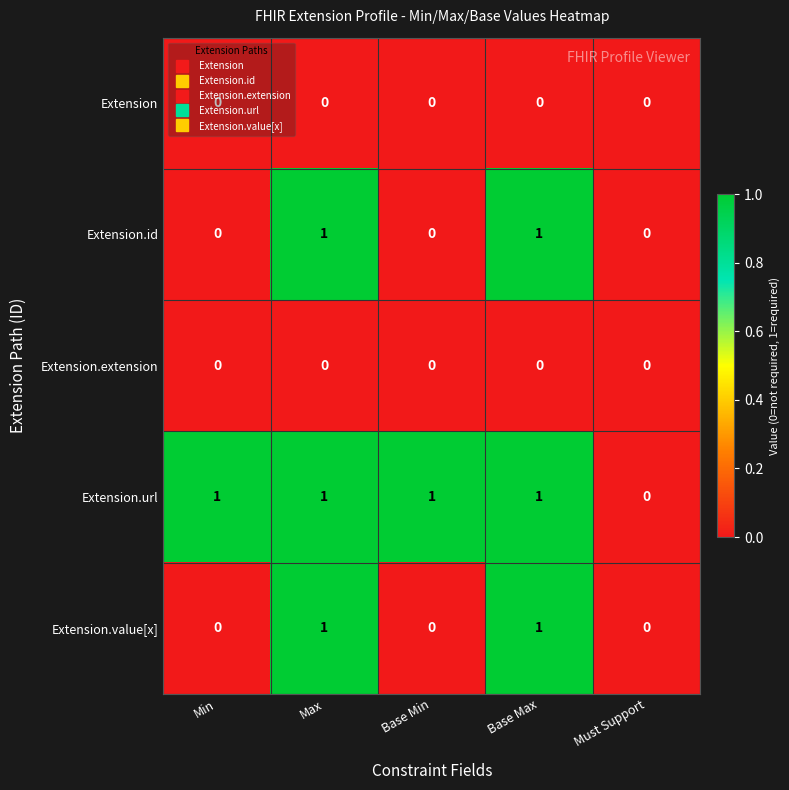

The value of Extension.id at Base Max is 1. True or false?

True